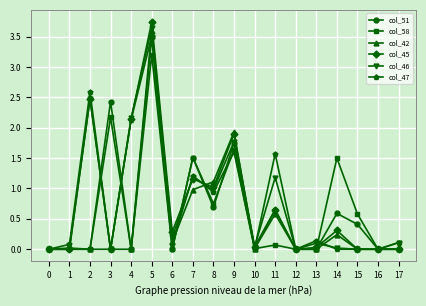

Is the value of col_46 at 13 greater than the value of col_45 at 5?

No